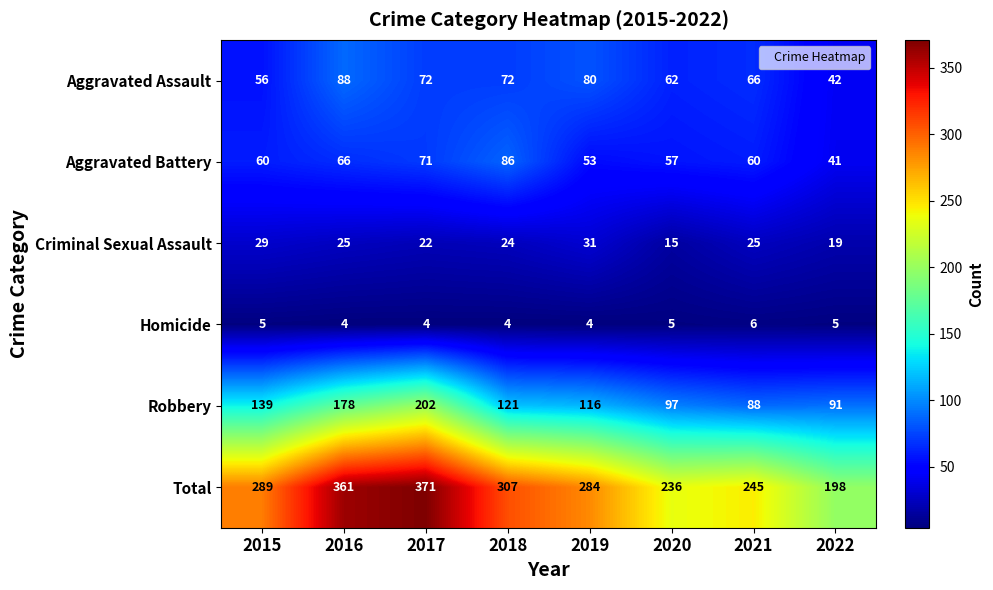

What is the average value of the Robbery series?

129